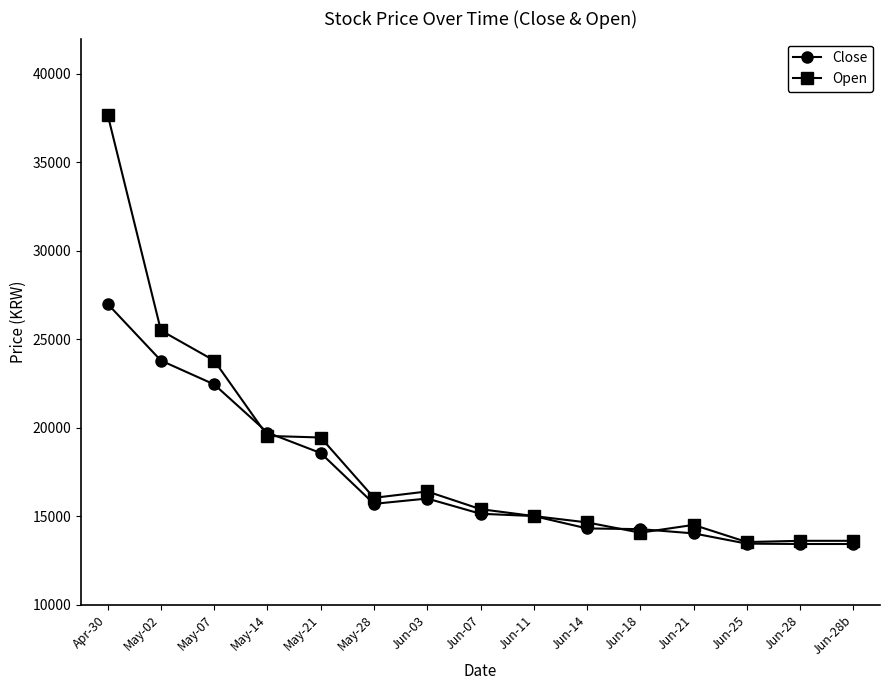

Is the value of Close at Jun-21 greater than the value of Open at Jun-07?

No